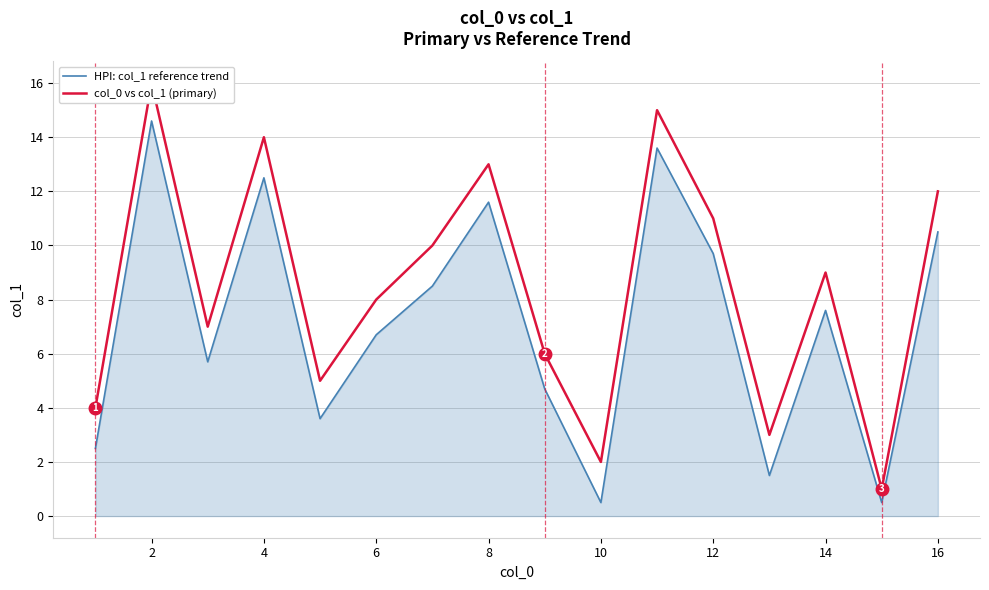

Reading right to left, what are all the values shown in this chart?

HPI: col_1 reference trend: 10.5	0.5	7.6	1.5	9.7	13.6	0.5	4.7	11.6	8.5	6.7	3.6	12.5	5.7	14.6	2.5
col_0 vs col_1 (primary): 12.0	1.0	9.0	3.0	11.0	15.0	2.0	6.0	13.0	10.0	8.0	5.0	14.0	7.0	16.0	4.0